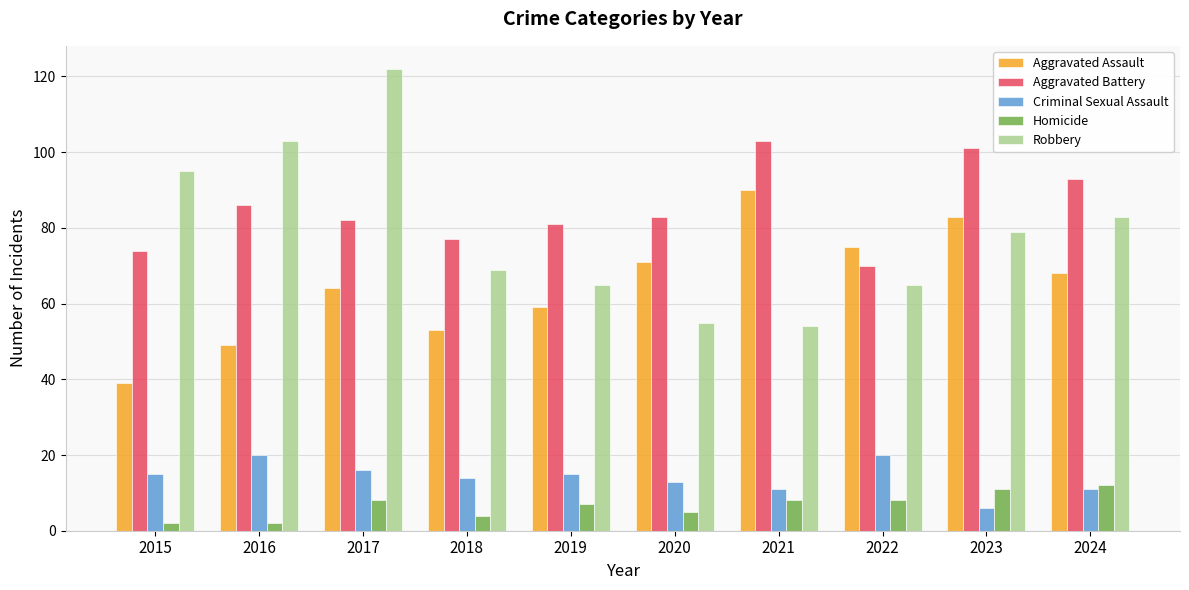

Are the bars horizontal?

No